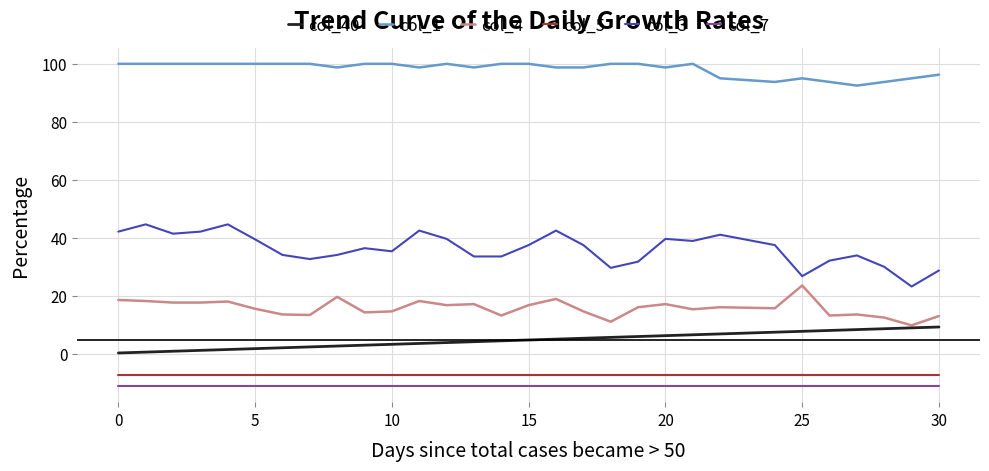

True or false: col_5 and col_7 intersect in this chart.

False